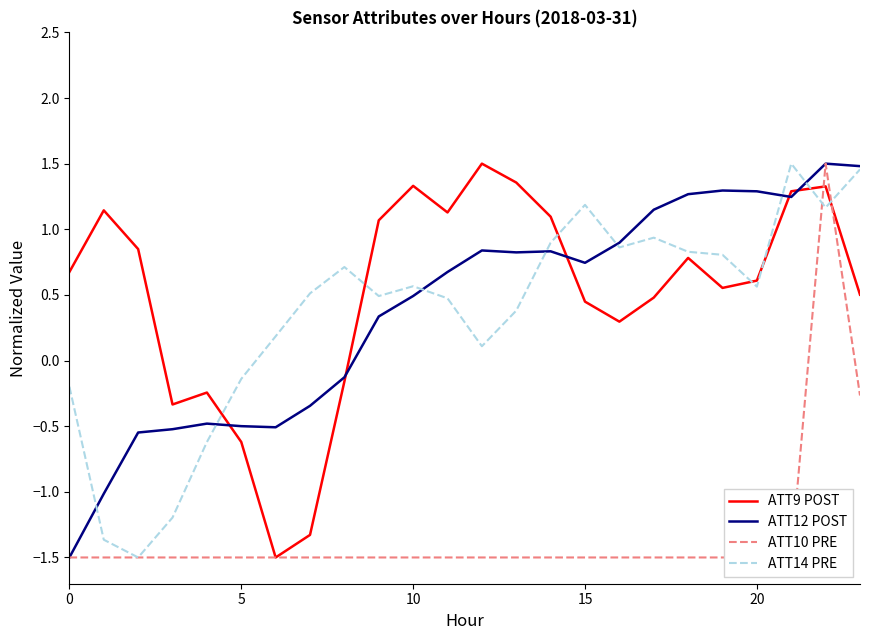

Where is the first local maximum for ATT14 PRE?

8